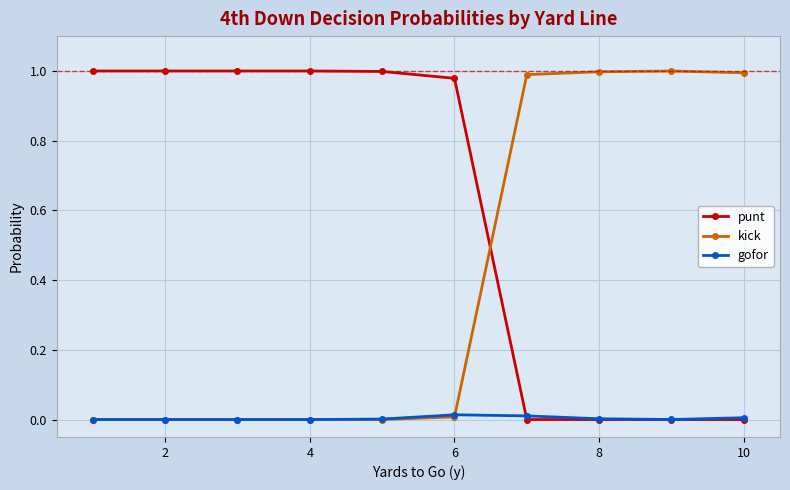

Does the chart have visible grid lines?

Yes